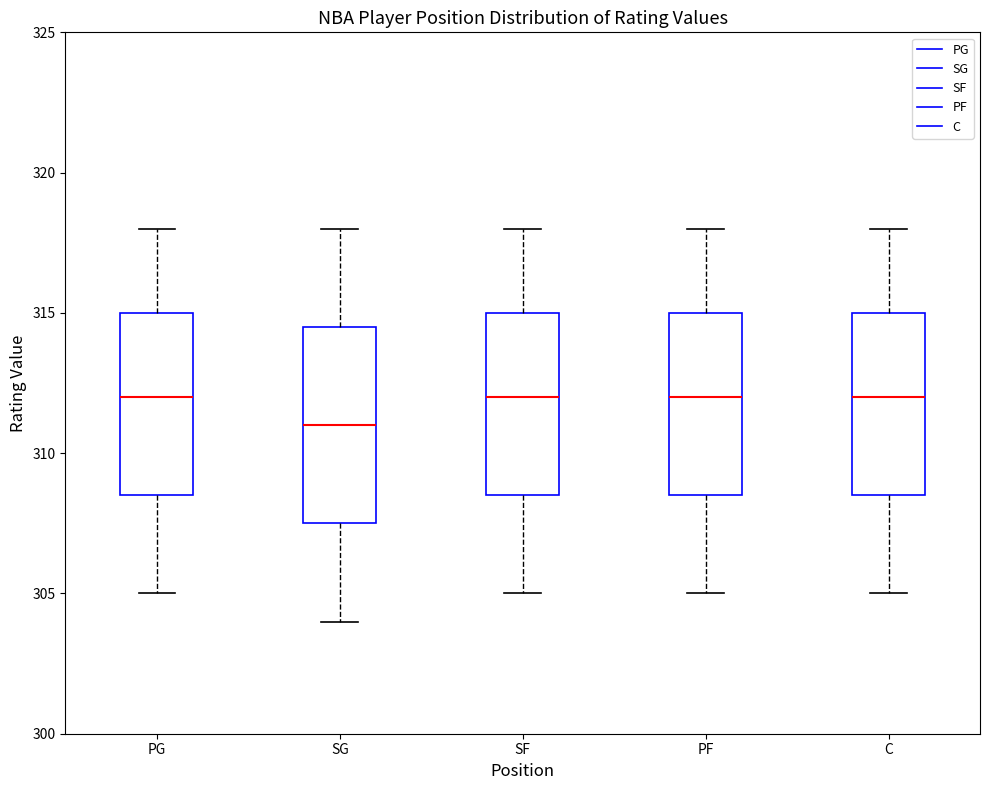

Where does the lower whisker of the box for C end on the y-axis? The values are not printed on the chart, so give them approximately, as read against the axis.

305.0